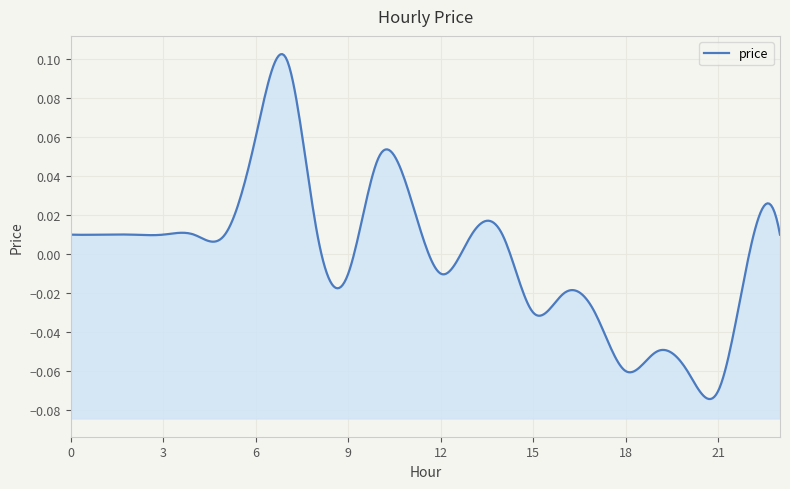

The value at 5 is 0.0. True or false?

True